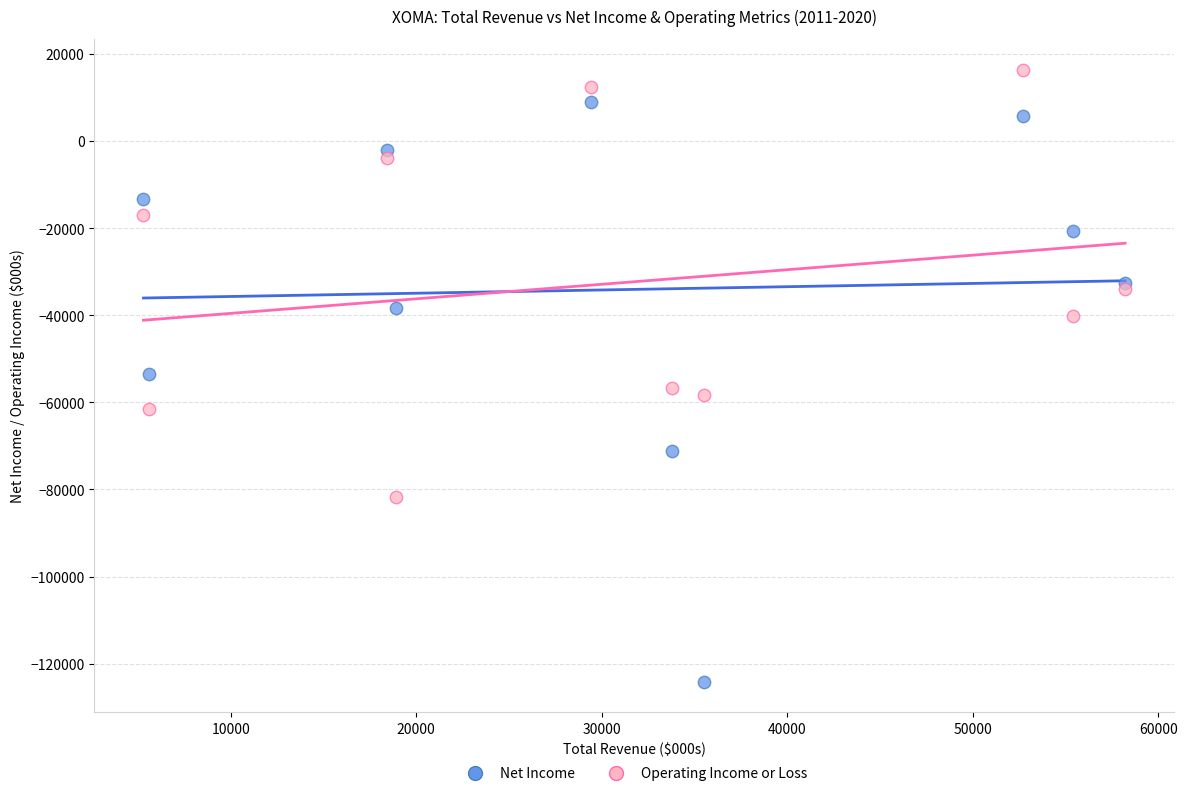

Which series has the largest Y range (max minus min)?

Net Income